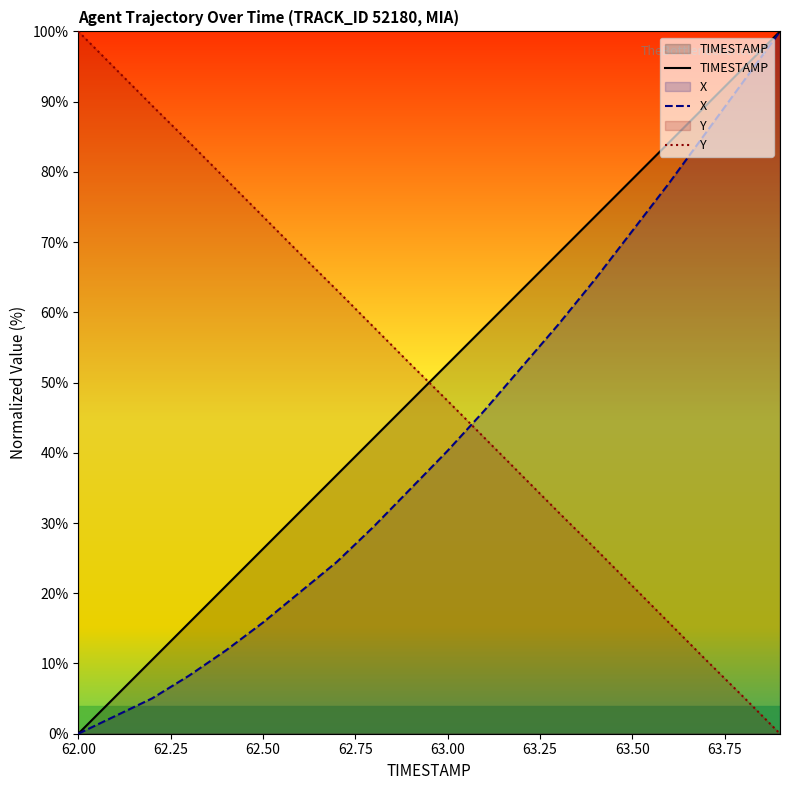

What is the difference between the maximum and minimum values in the X series?

100.0